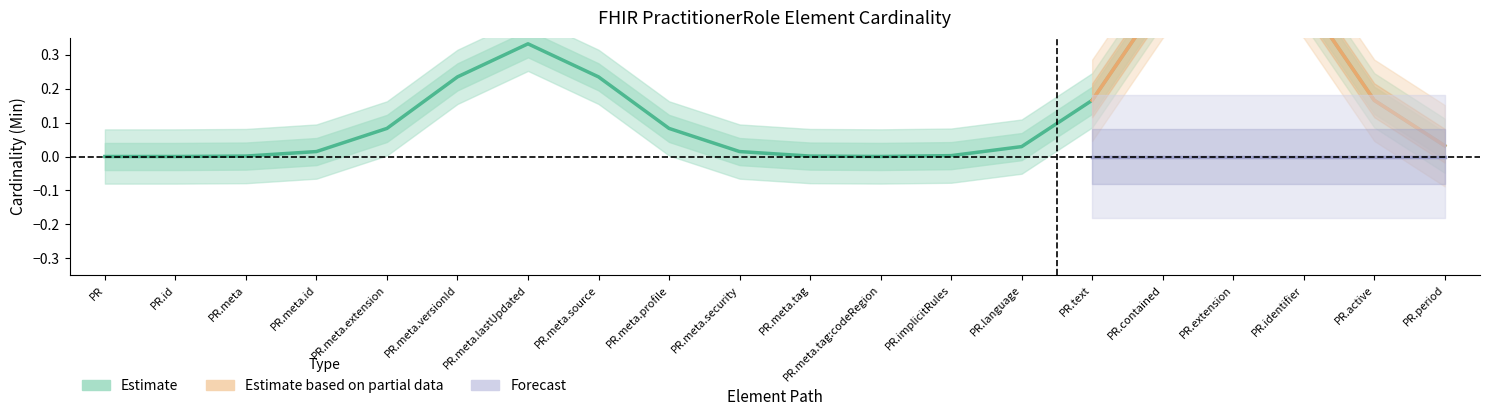

Between PractitionerRole.id and PractitionerRole.meta, which is larger?

PractitionerRole.id